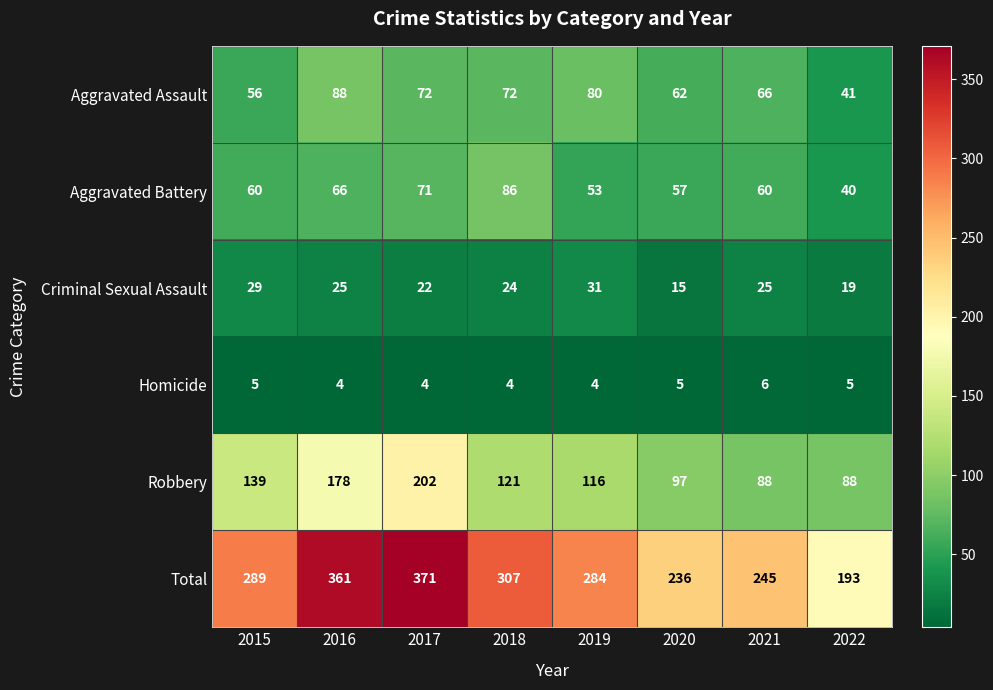

List the series in order of their peak value, highest first.

Total, Robbery, Aggravated Assault, Aggravated Battery, Criminal Sexual Assault, Homicide